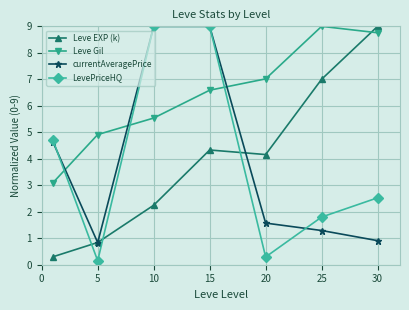

What is the value of the Leve EXP (k) point at the 5th from the left?

4.2